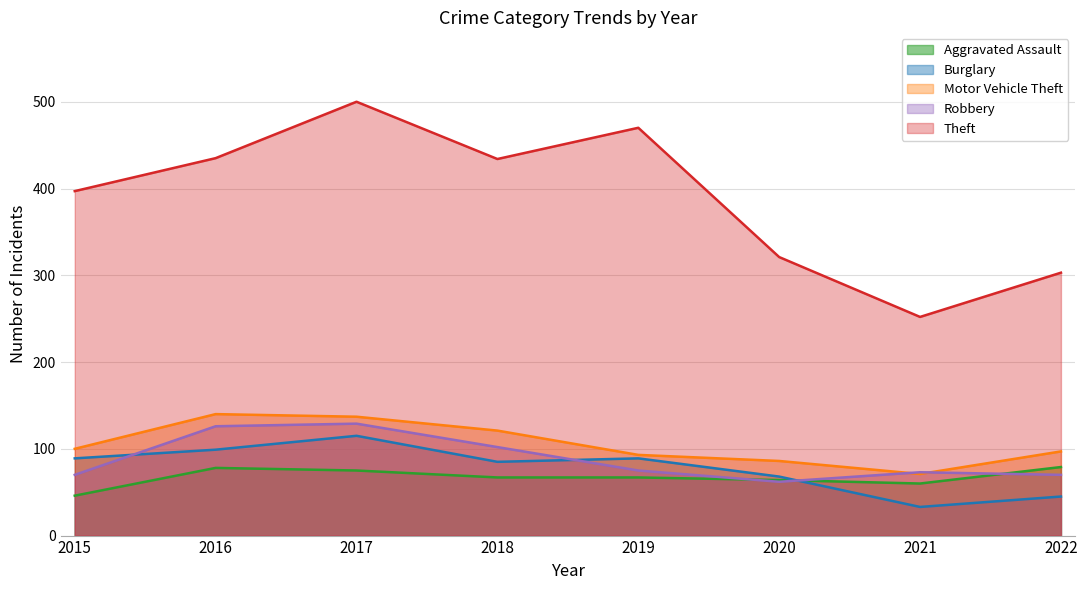

How many interior local peaks does the Aggravated Assault series have?

1